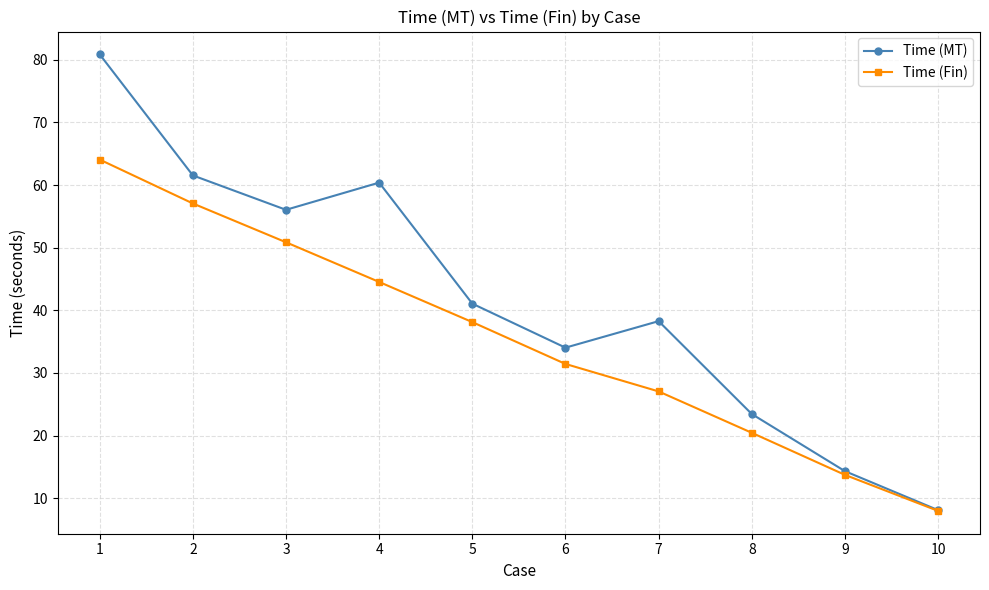

The value of Time (MT) at 9 is 23.5. True or false?

False